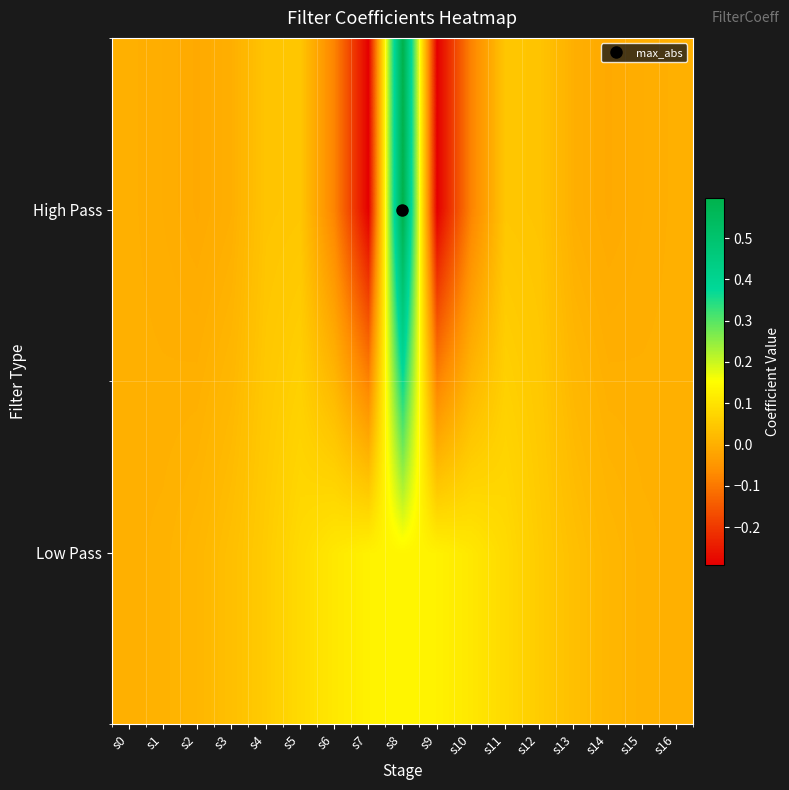

Reading left to right, list all the values displayed in this chart.

Low Pass: s0=0.0	s1=0.0	s2=0.0	s3=0.0	s4=0.1	s5=0.1	s6=0.1	s7=0.1	s8=0.1	s9=0.1	s10=0.1	s11=0.1	s12=0.1	s13=0.0	s14=0.0	s15=0.0	s16=0.0
High Pass: s0=0.0	s1=-0.0	s2=-0.0	s3=0.0	s4=0.0	s5=0.0	s6=-0.1	s7=-0.3	s8=0.6	s9=-0.3	s10=-0.1	s11=0.0	s12=0.0	s13=0.0	s14=-0.0	s15=-0.0	s16=0.0